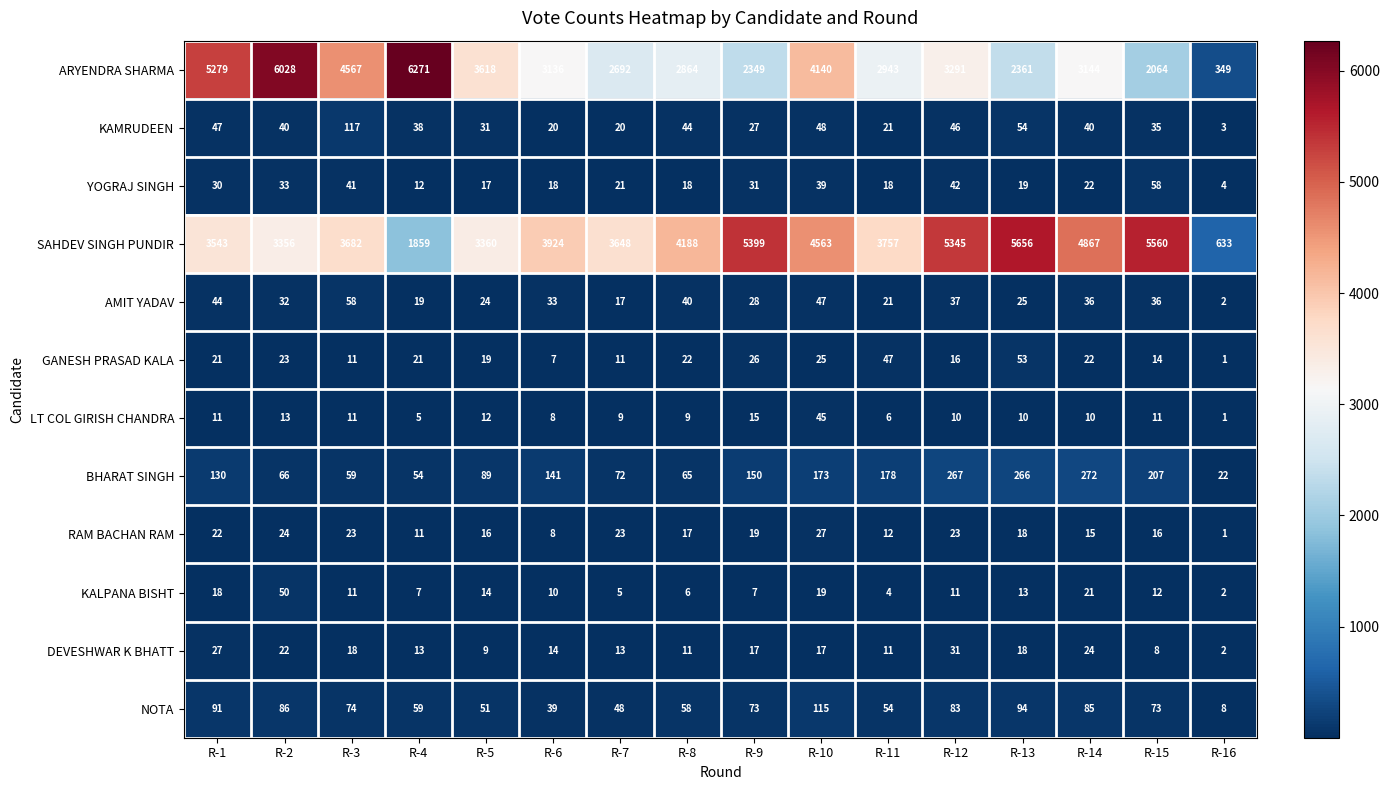

At which category is the sum across all series the highest?

R-2